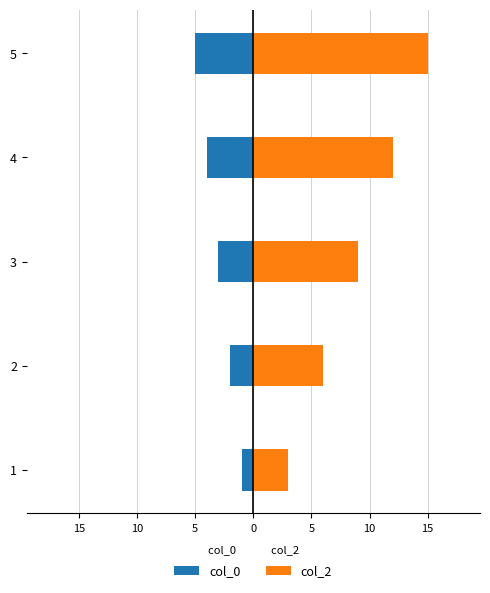

At 1, list the series in order from largest to smallest.

col_2, col_0